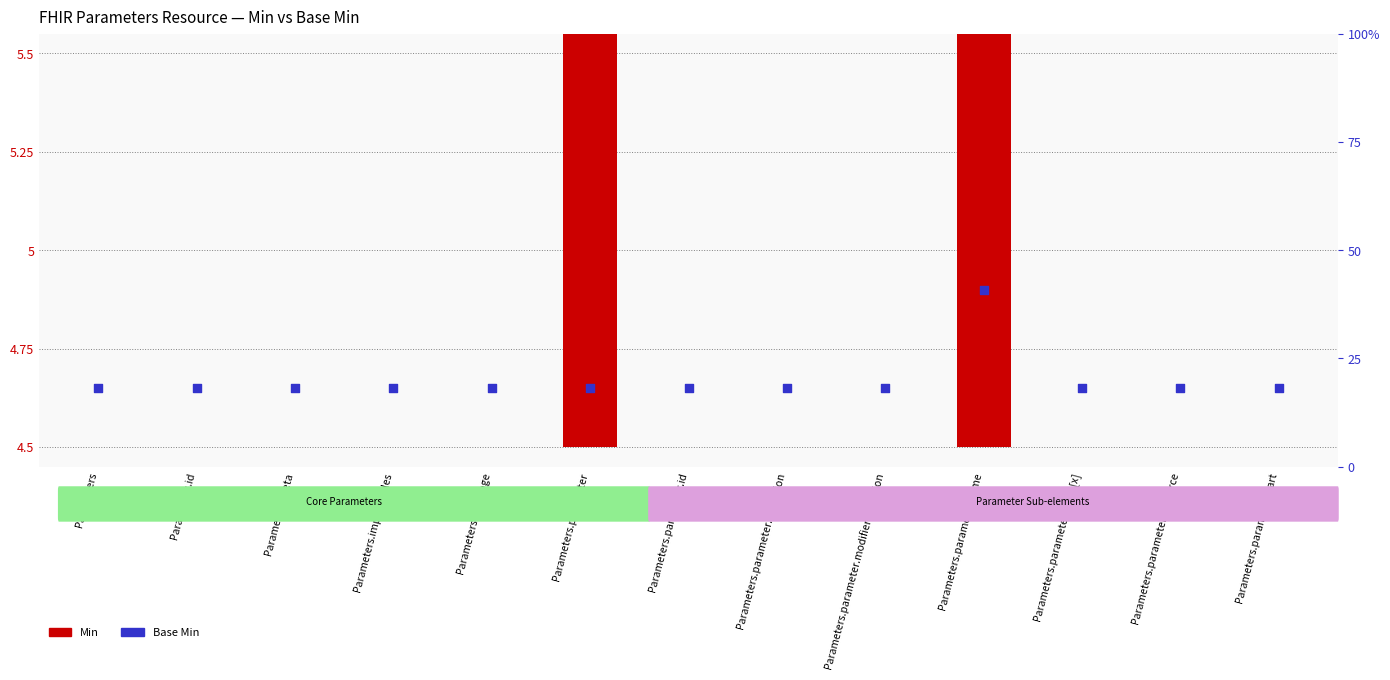

At which category is the sum across all series the highest?

Parameters.parameter.name